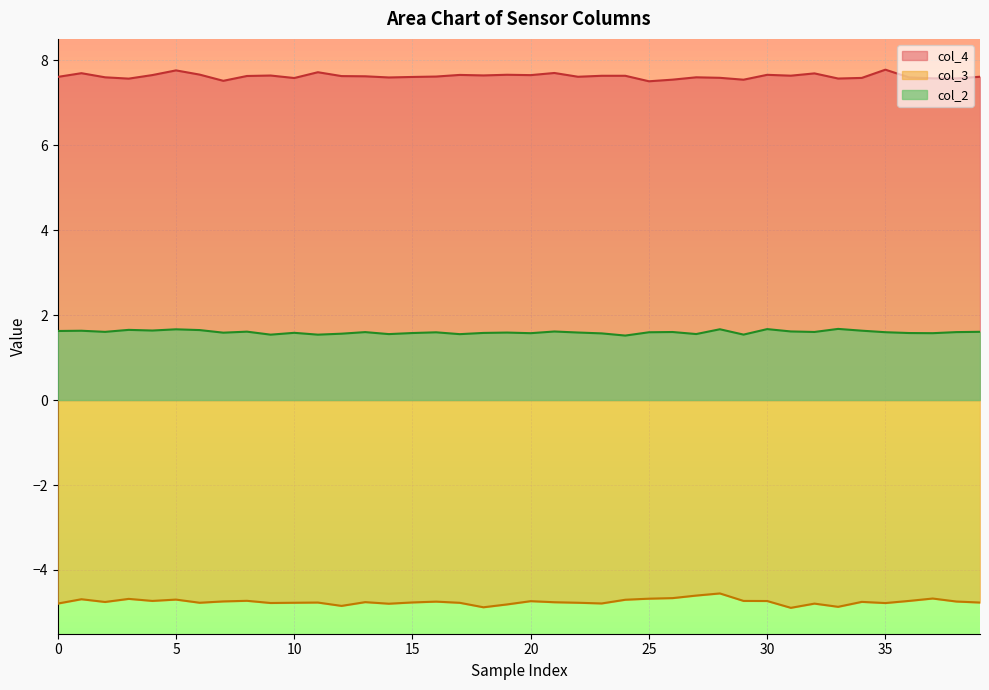

Rank the series by their average value, from highest to lowest.

col_4, col_2, col_3